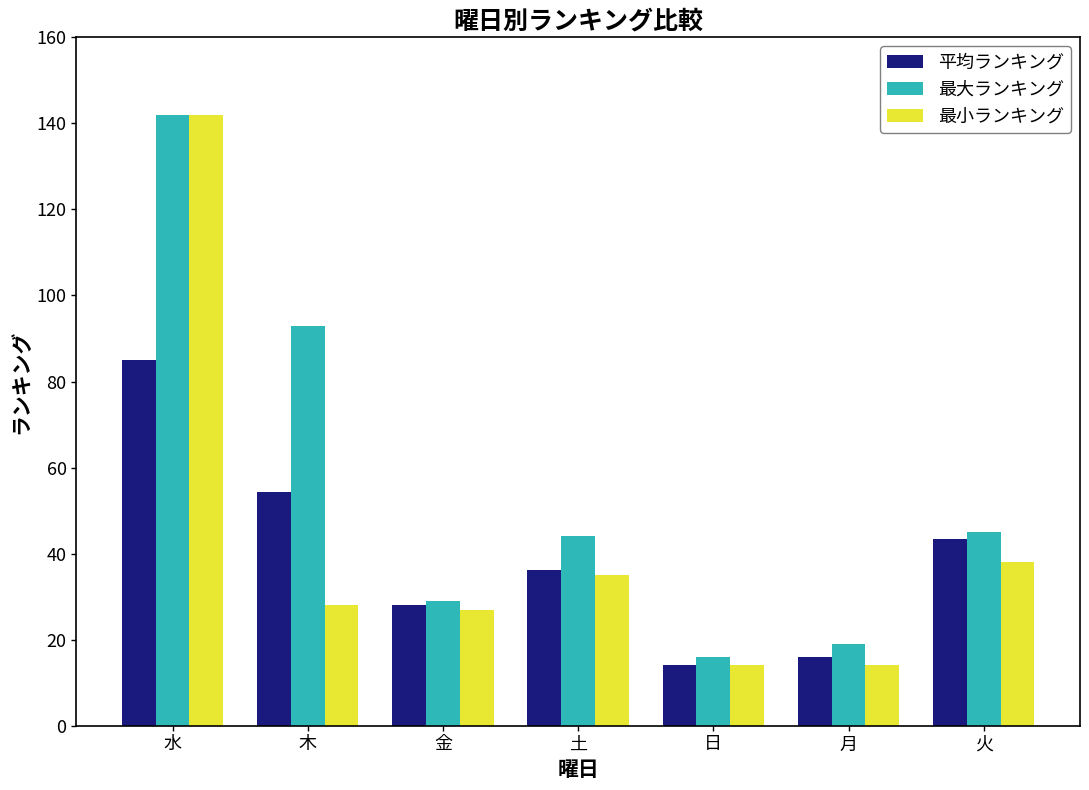

At how many categories does at least one series exceed 62?

2